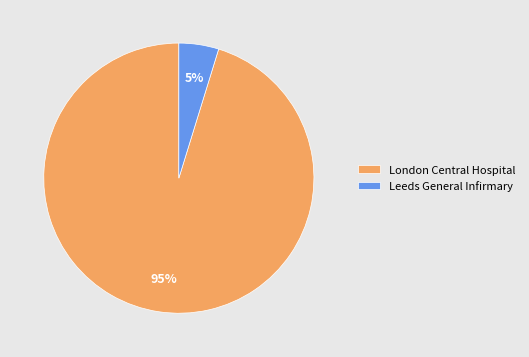

Count the number of slices in the pie.

2